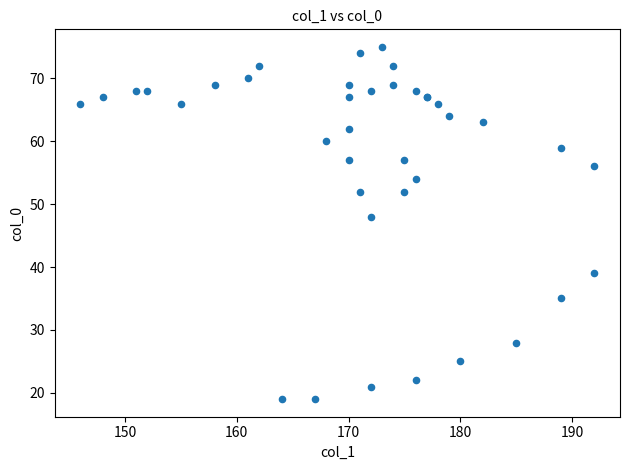

What Y value in the scatter plot is closest to 47?

48